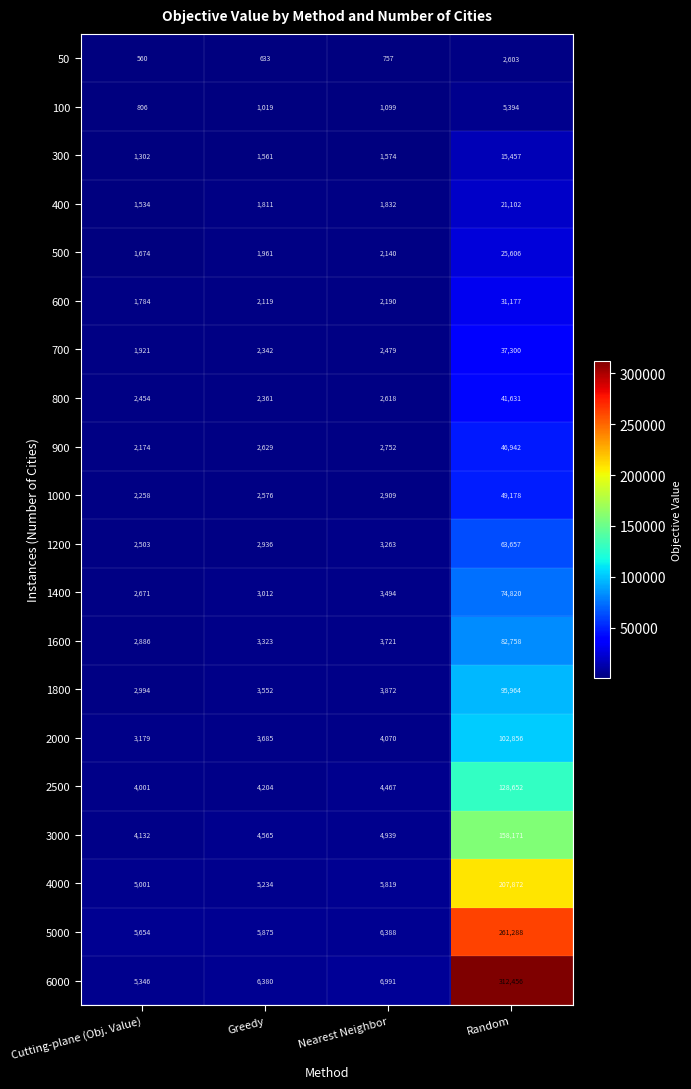

True or false: 1000 has a value of 2258 at Cutting-plane (Obj. Value).

True